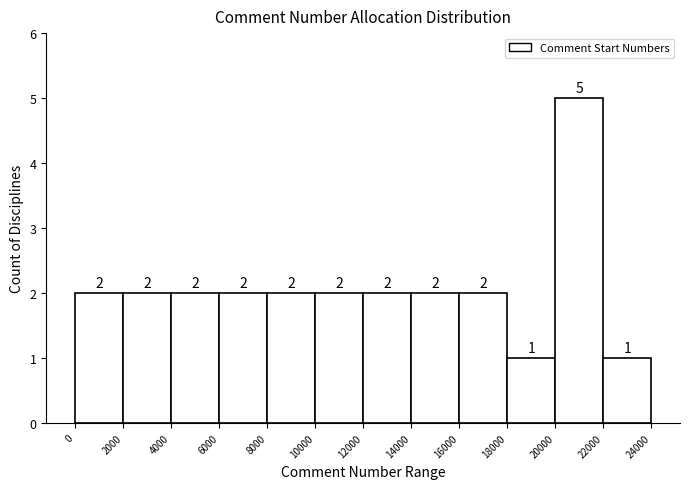

Which range on the x-axis has the tallest bar?

20000 to 22000